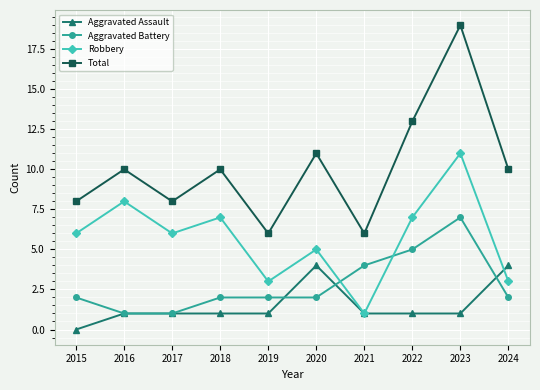

The value of Aggravated Assault at 2016 is 1. True or false?

True